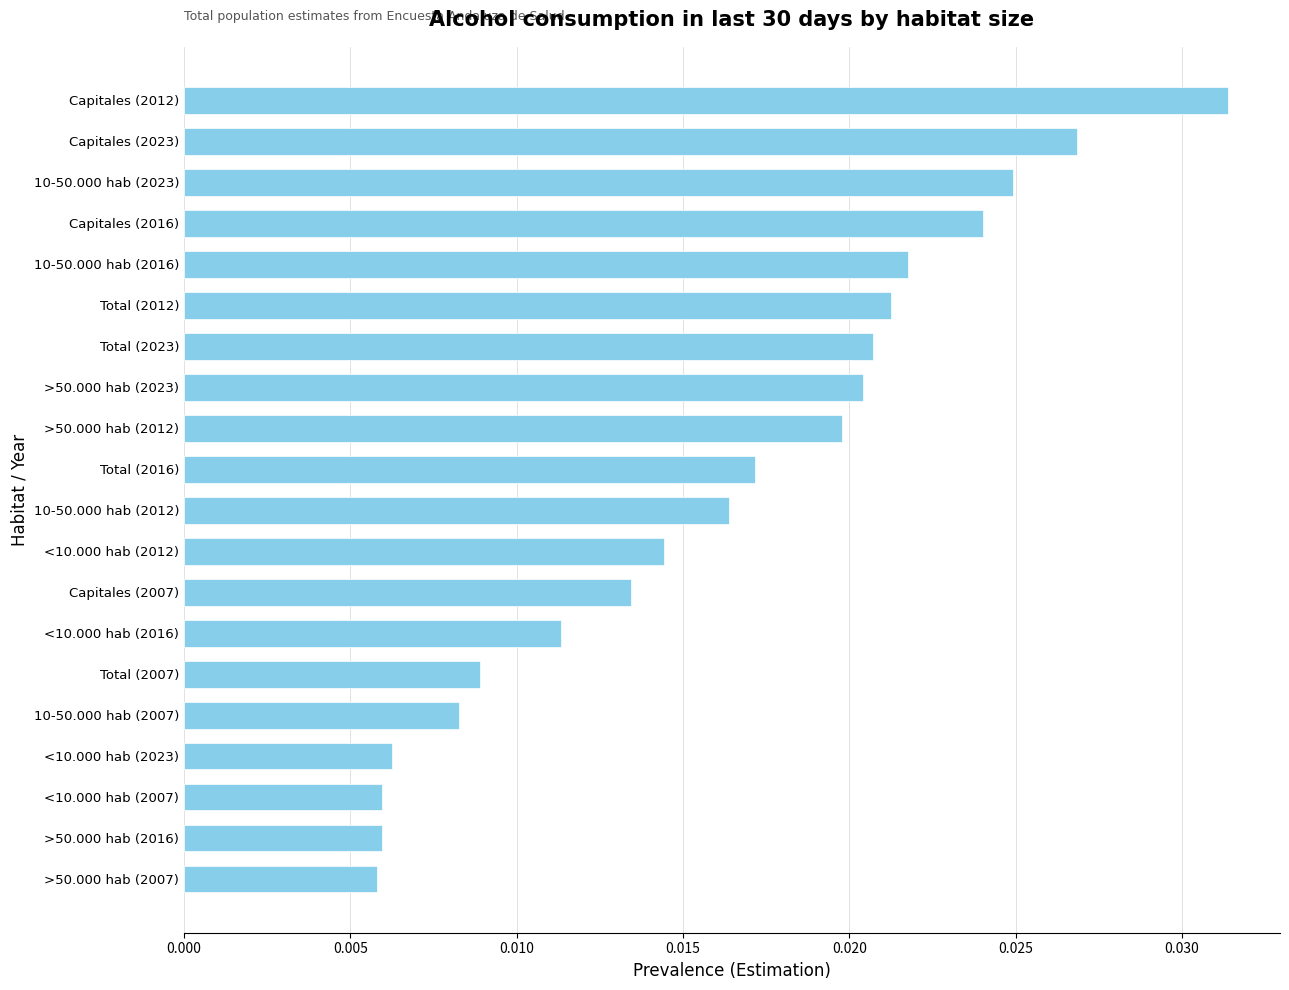

Which category has the highest value across all series?

Capitales (2012)